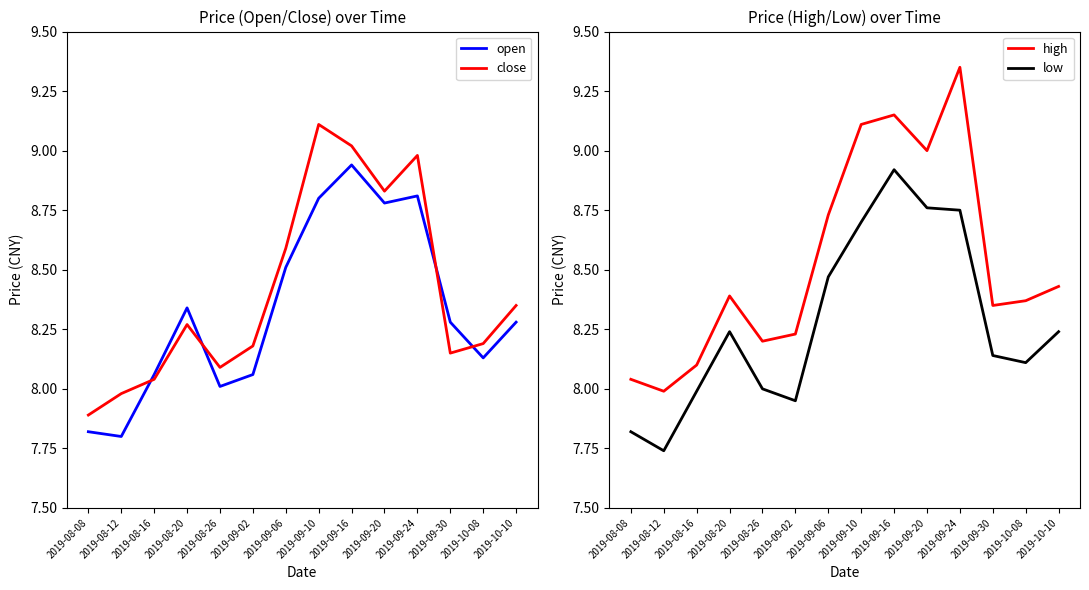

How many lines are shown in the chart?

4